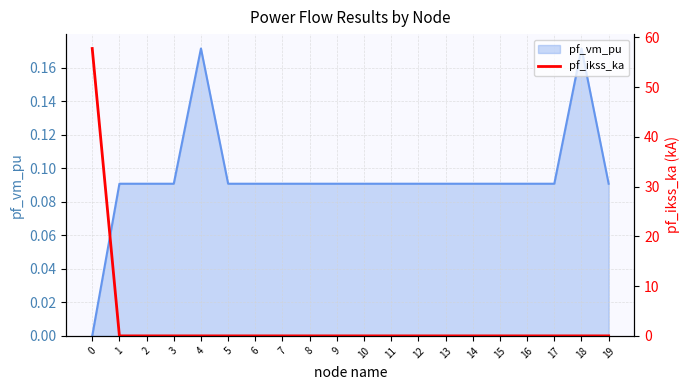

The value of pf_vm_pu at 0 is 0.0. True or false?

True